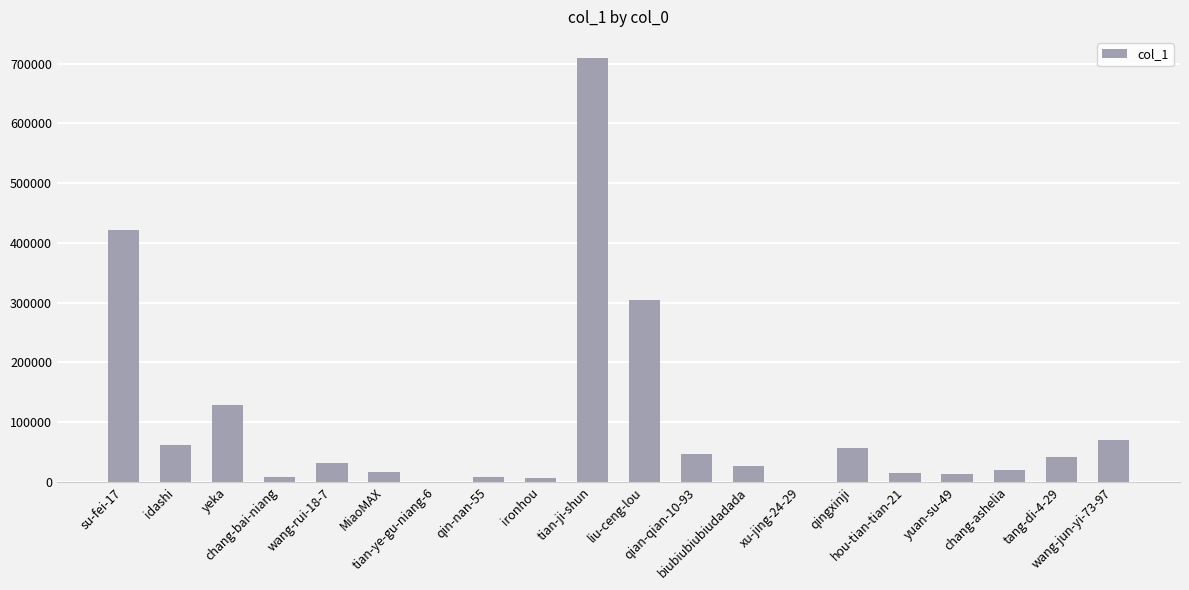

At which label does the data first exceed 31076?

su-fei-17